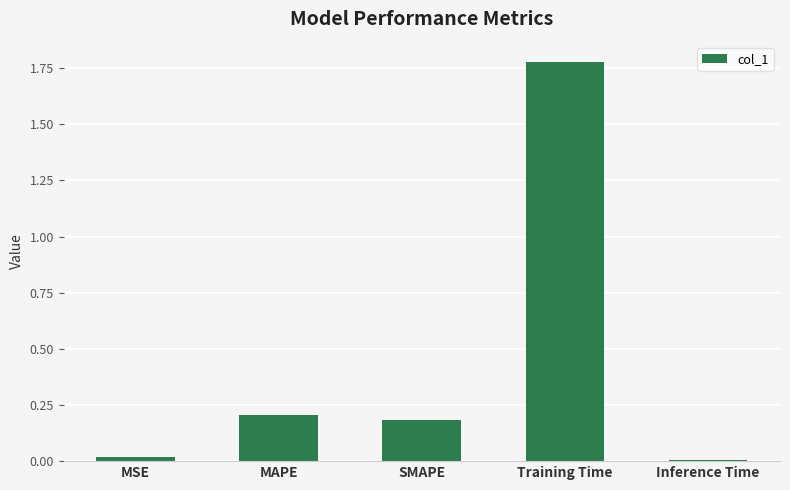

How many categories are shown in the chart?

5